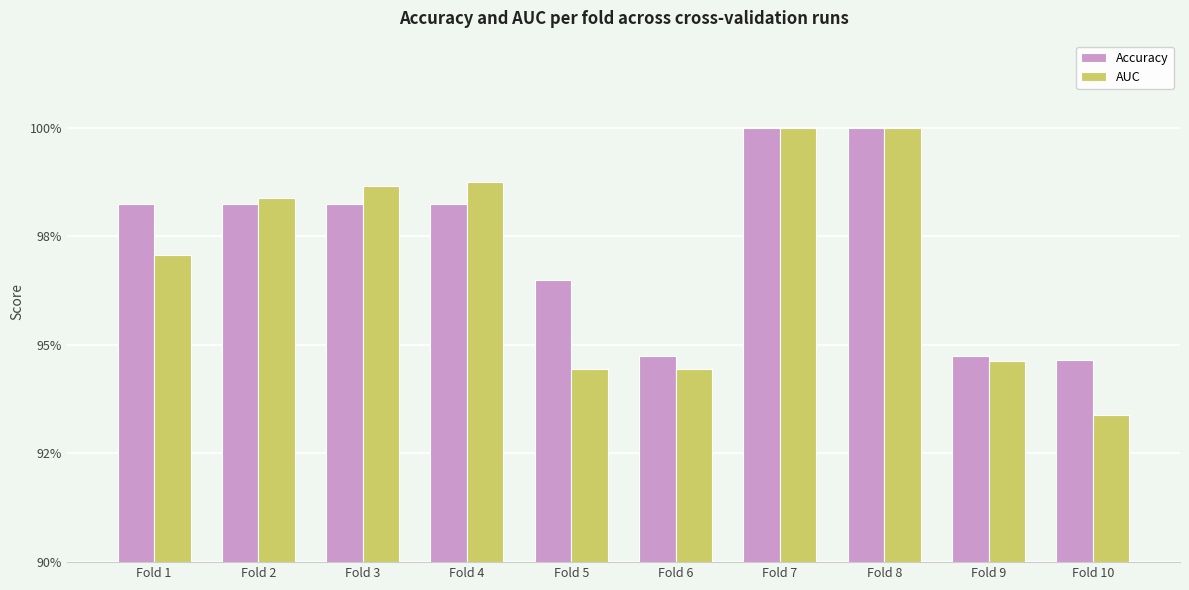

At how many categories does at least one series exceed 0?

10